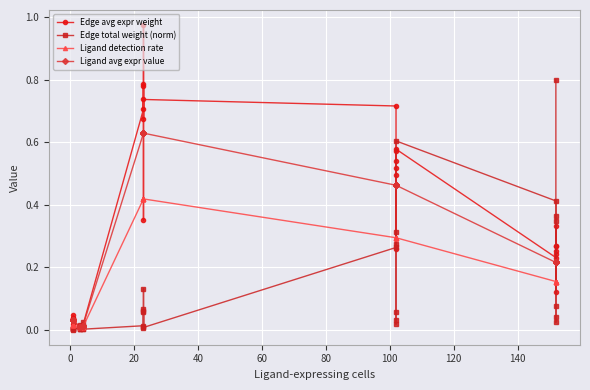

True or false: Ligand detection rate and Ligand avg expr value cross at least once.

False